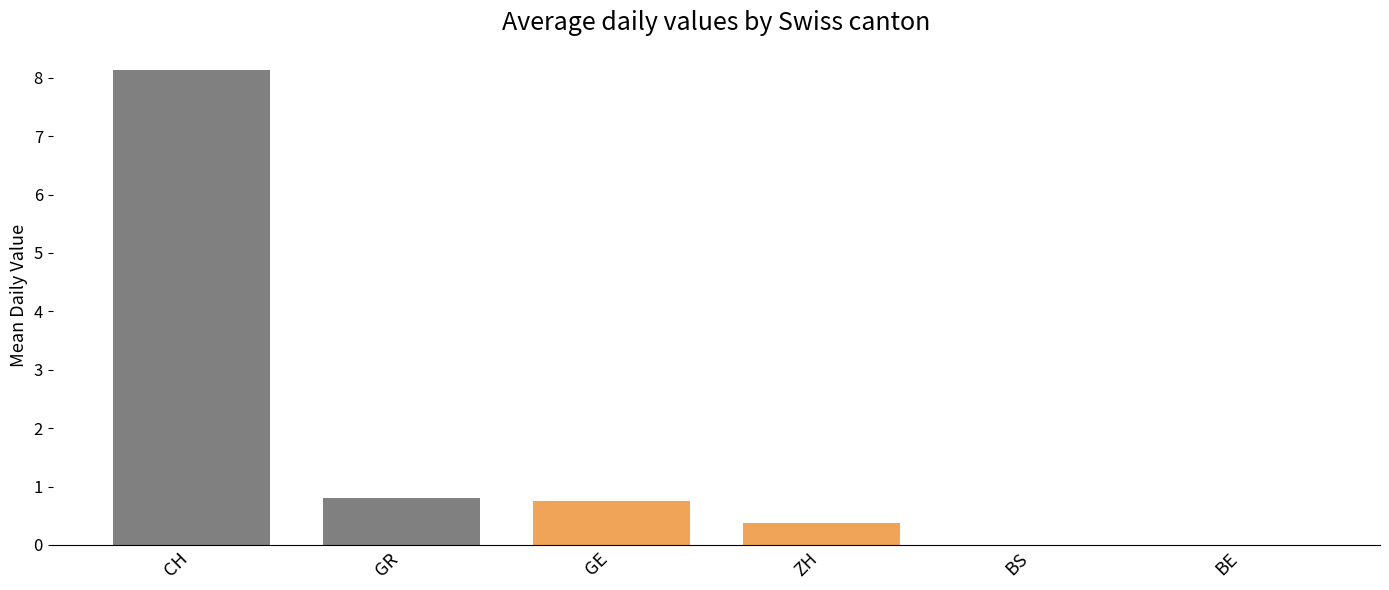

What is the label of the 5th bar from the left?

BS